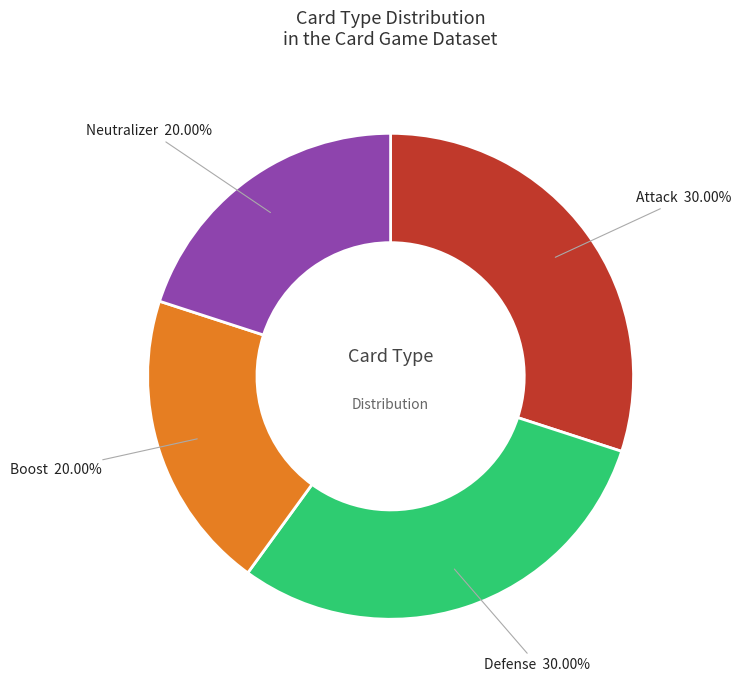

To the nearest percent, what portion does Defense represent?

30%